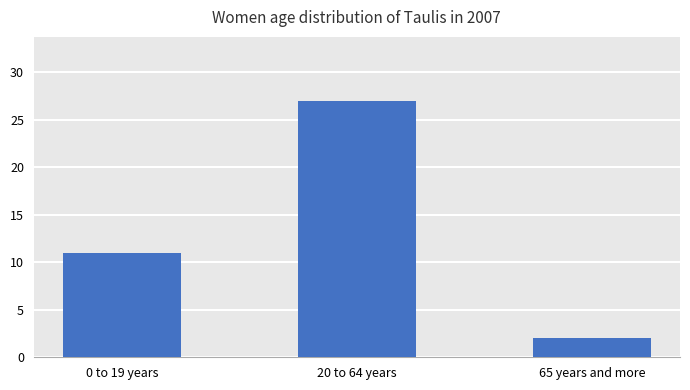

Rank the categories by value from highest to lowest.

20 to 64 years, 0 to 19 years, 65 years and more